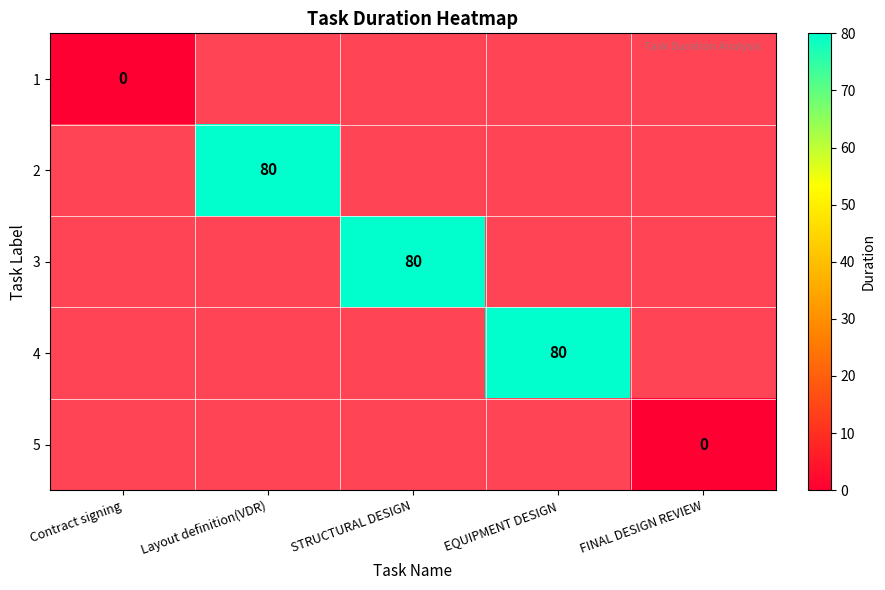

True or false: 3 has a value of 29 at STRUCTURAL DESIGN.

False